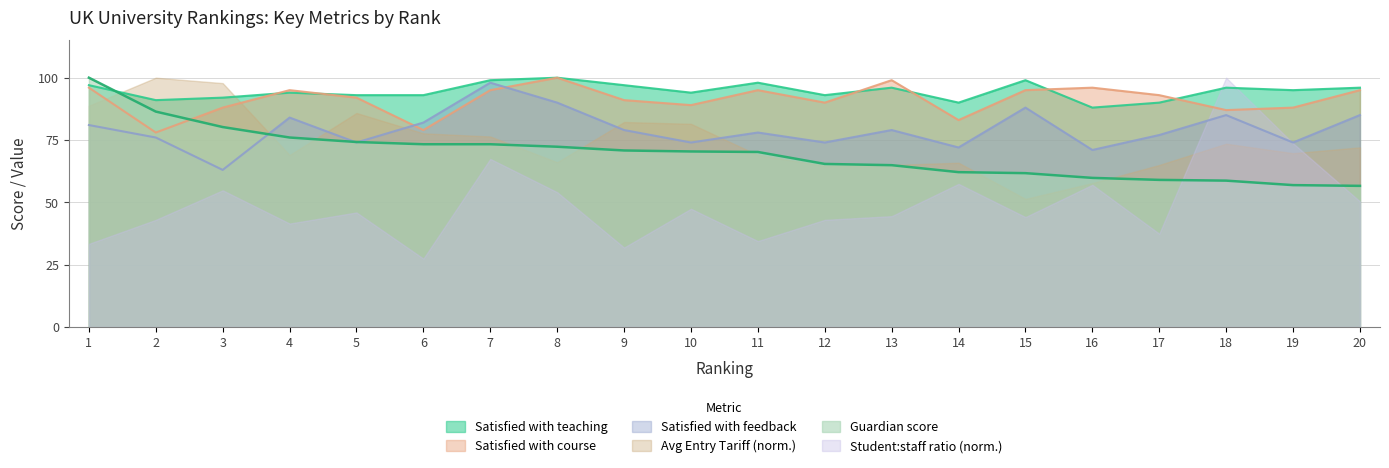

True or false: Guardian score has more than 2 points higher than both neighbors.

False